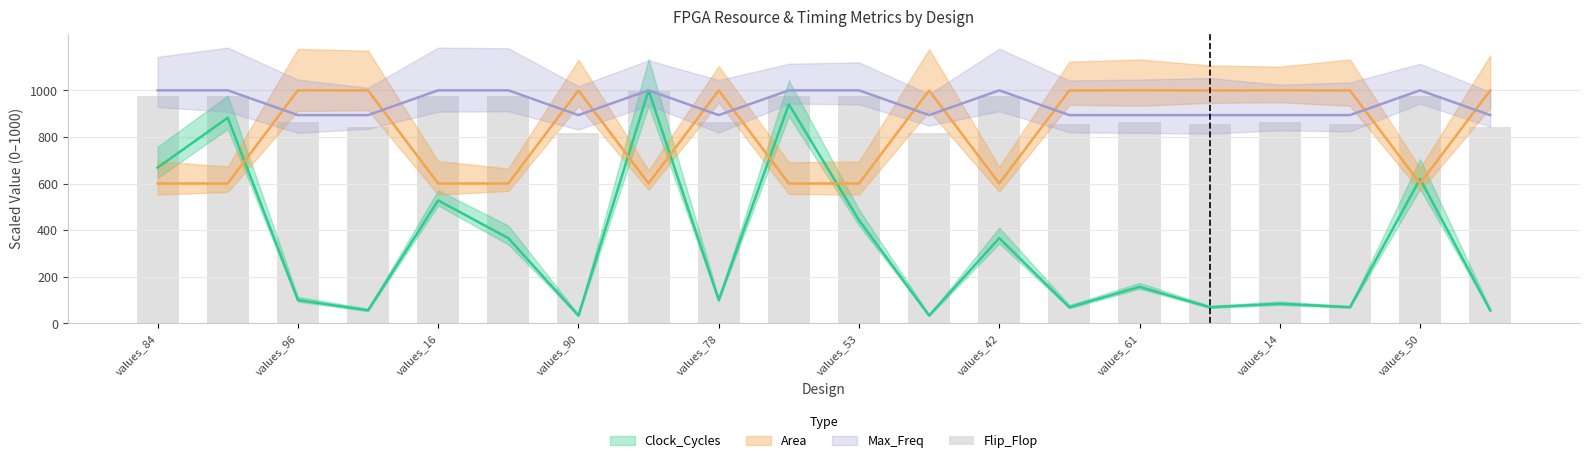

Approximately how many times larger is the value at 17 compared to 10?

0.9